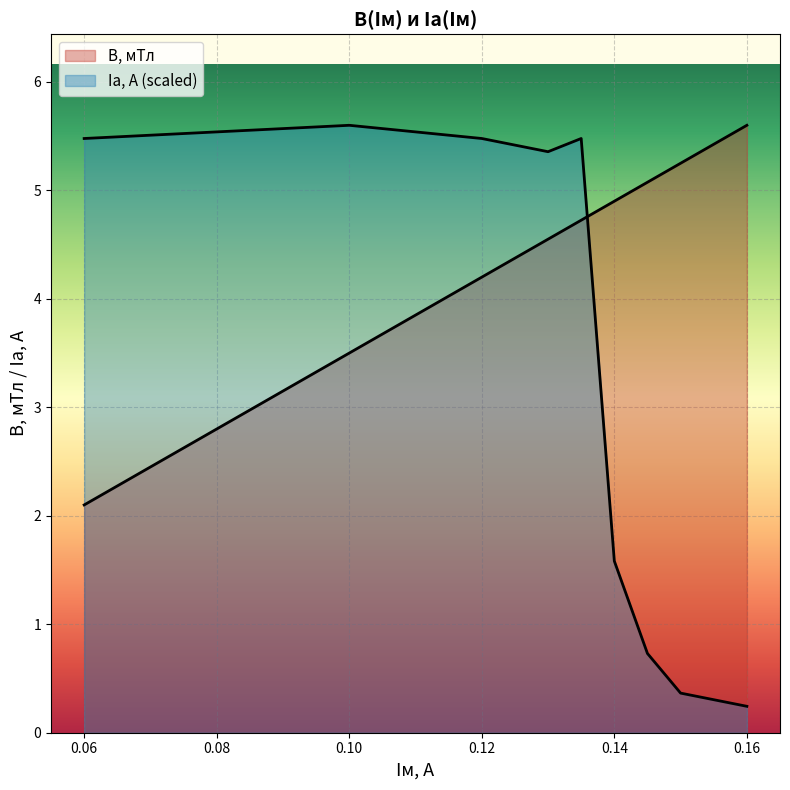

What is the difference between the B, мТл values at 0.135 and 0.1?

1.2